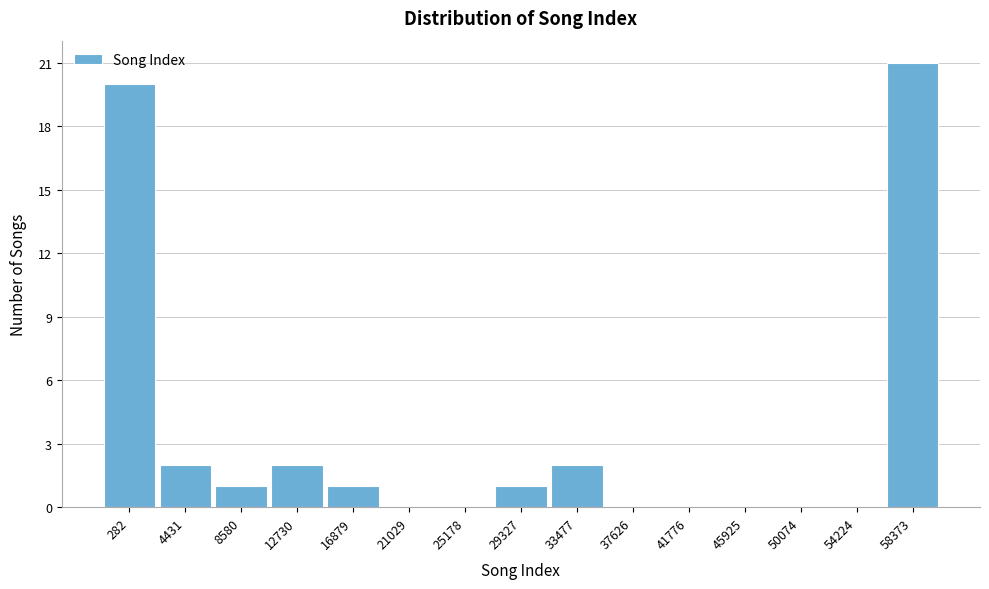

Reading left to right, extract all data points from this chart.

282=20	4431=2	8580=1	12730=2	16879=1	21029=0	25178=0	29327=1	33477=2	37626=0	41776=0	45925=0	50074=0	54224=0	58373=21